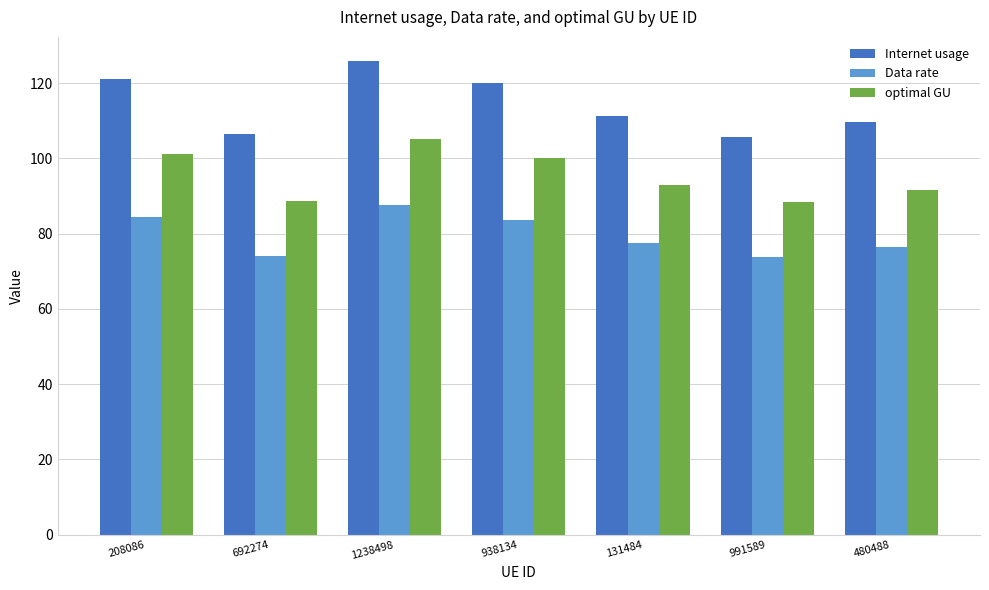

List the series in order of their overall mean, highest first.

Internet usage, optimal GU, Data rate